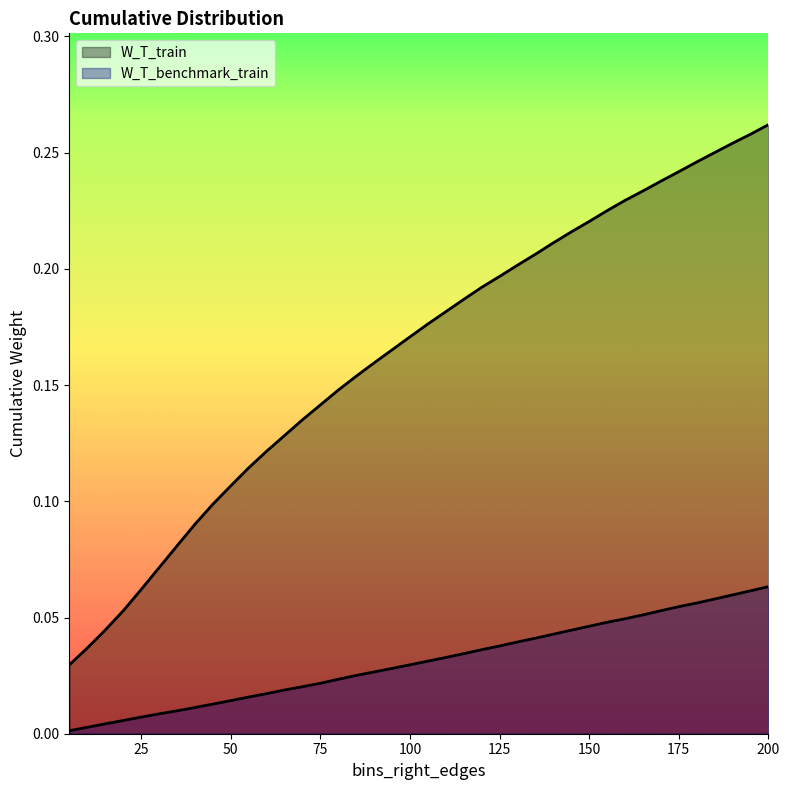

Rank the series by their average value, from lowest to highest.

W_T_benchmark_train, W_T_train